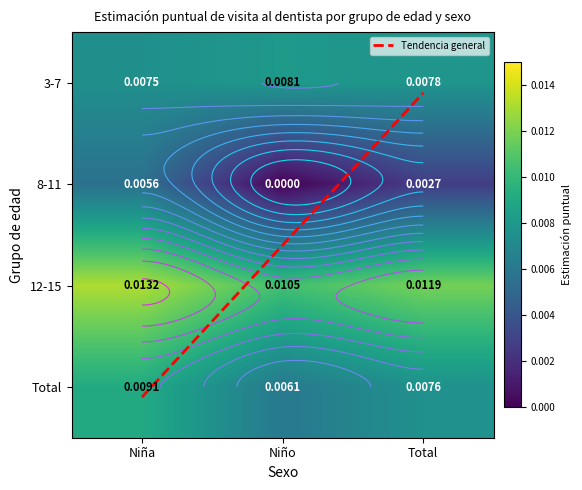

Is the value of 12-15 at Niño greater than the value of Total at Niño?

Yes